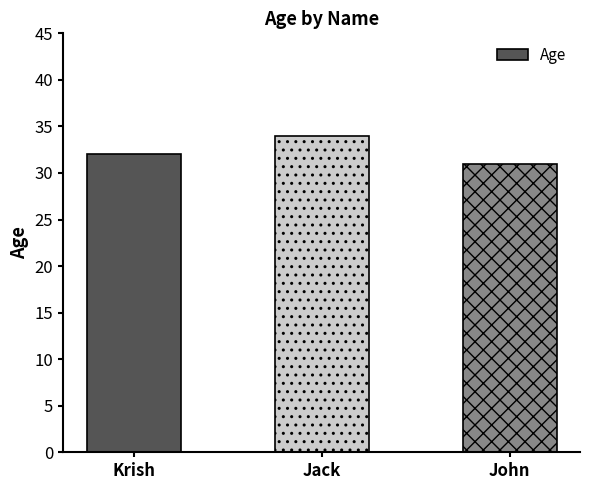

Which label corresponds to the smallest value in the chart?

John